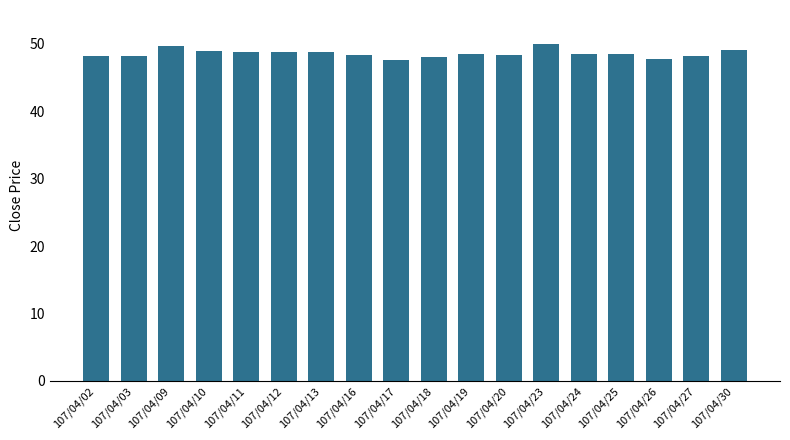

What is the greatest value displayed?

50.0